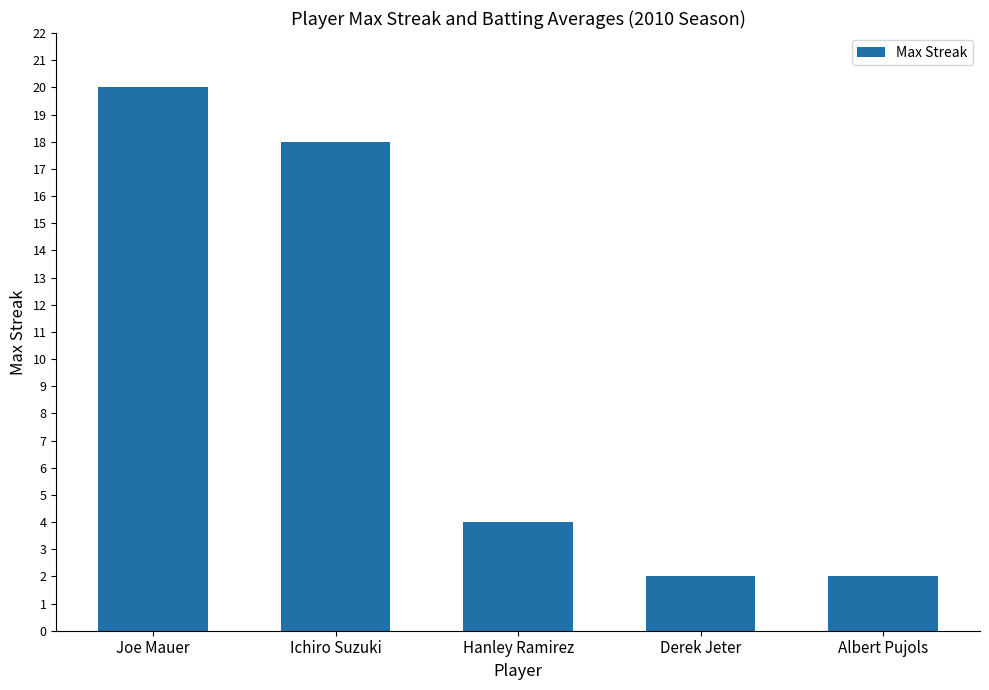

The chart shows a value of 18 at Ichiro Suzuki. True or false?

True